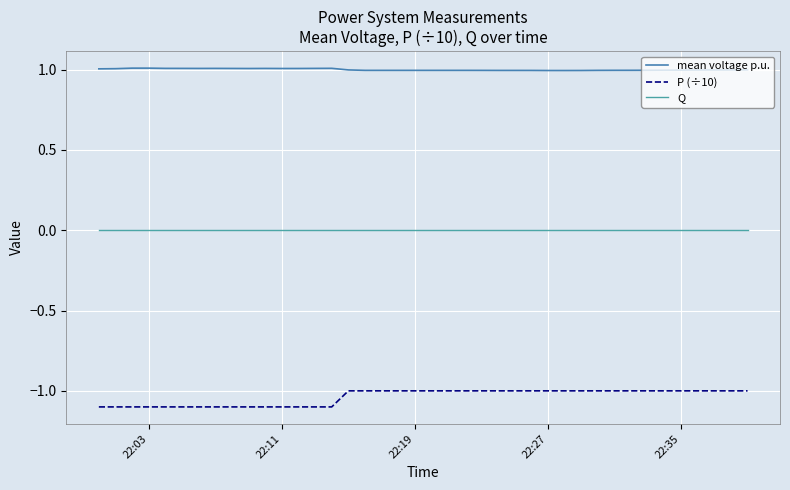

Rank the series by their average value, from lowest to highest.

P (÷10), Q, mean voltage p.u.